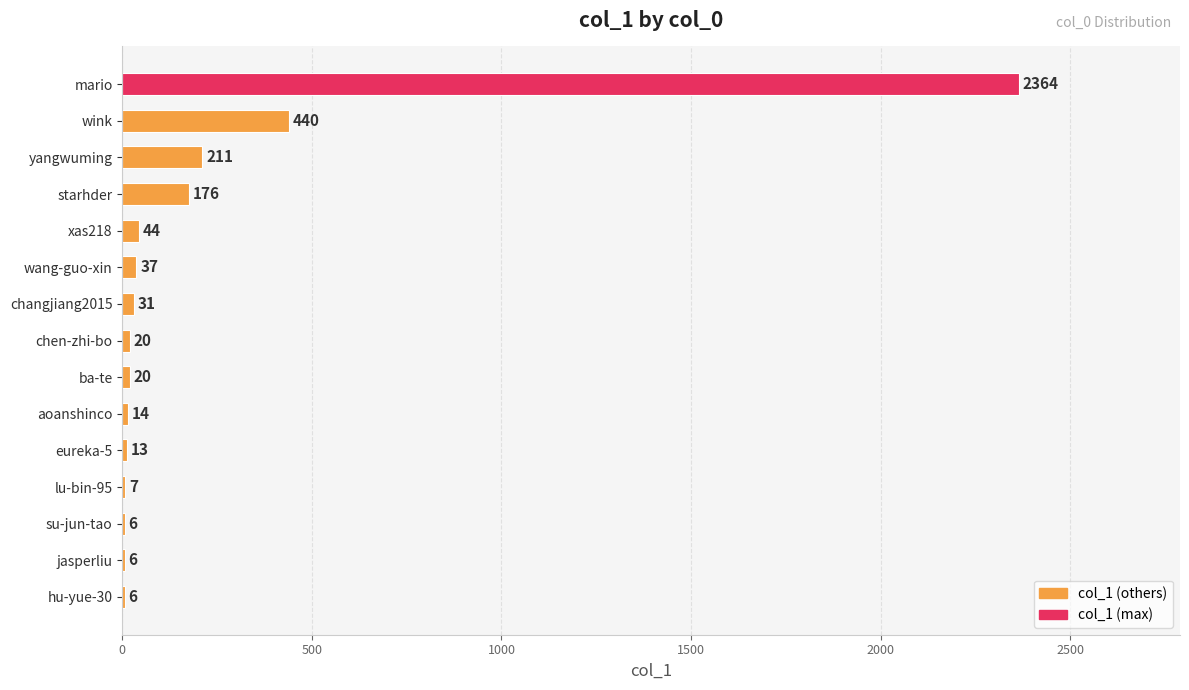

What is the greatest value displayed?

2364